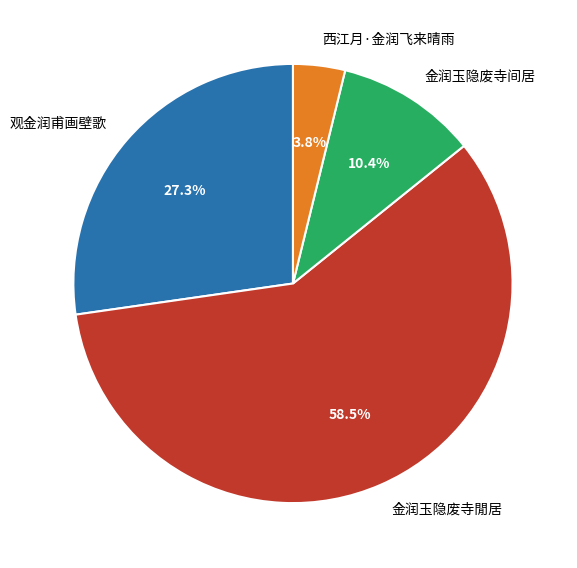

Which slice represents more than half of the pie?

金润玉隐废寺閒居